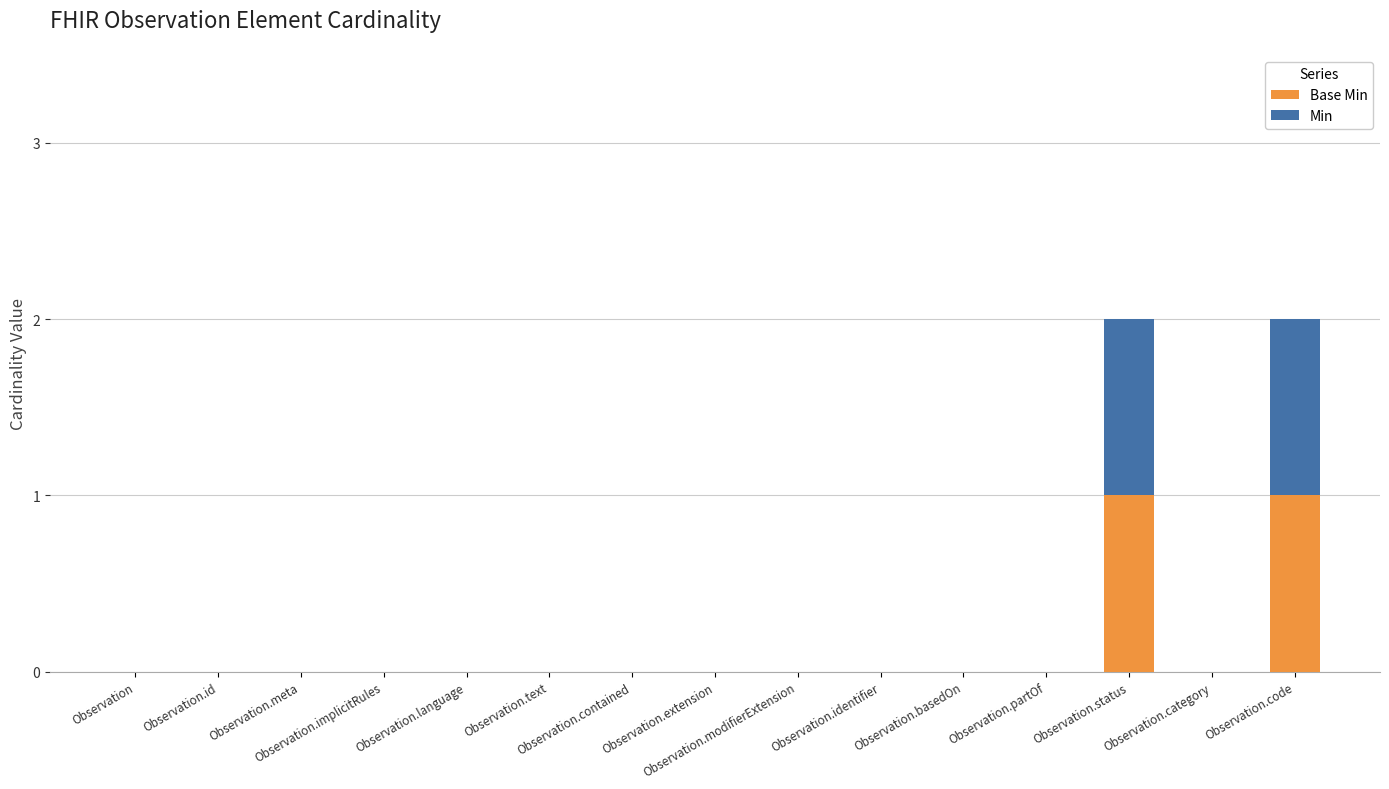

What are all the series names shown in the legend?

Base Min, Min